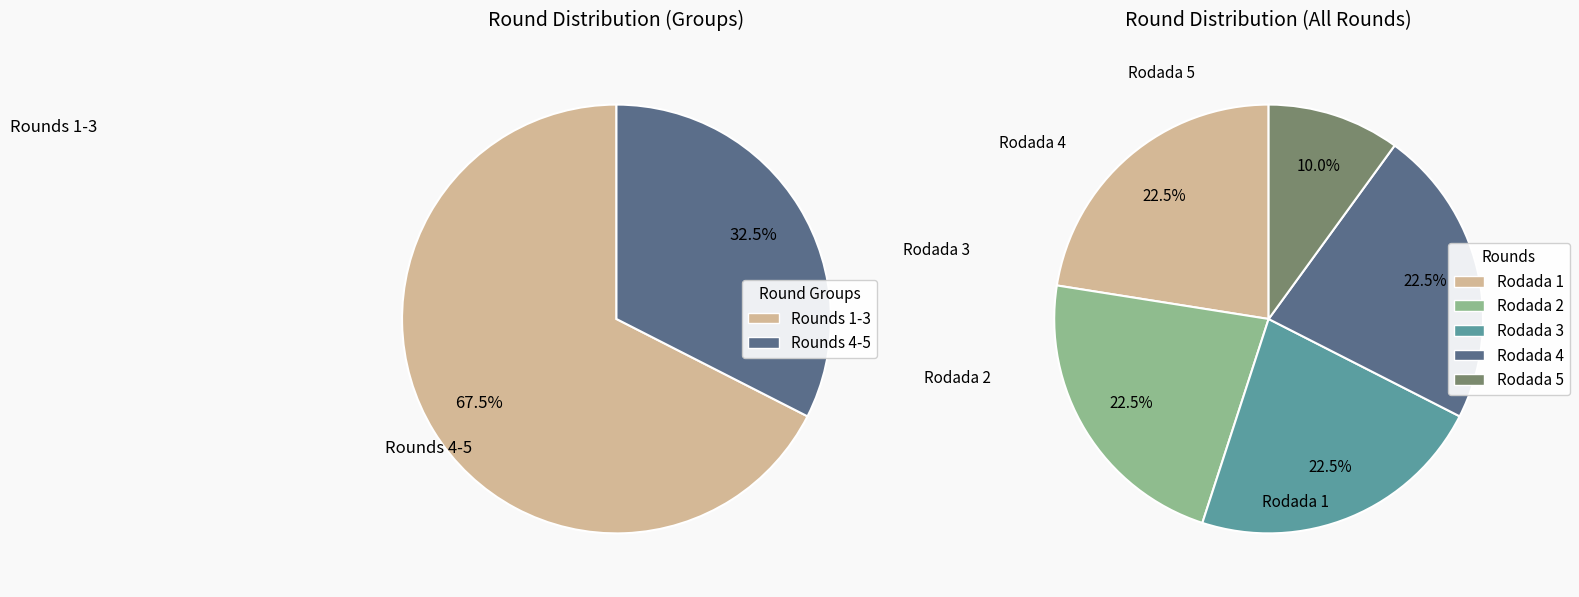

How many segments does this pie chart have?

5